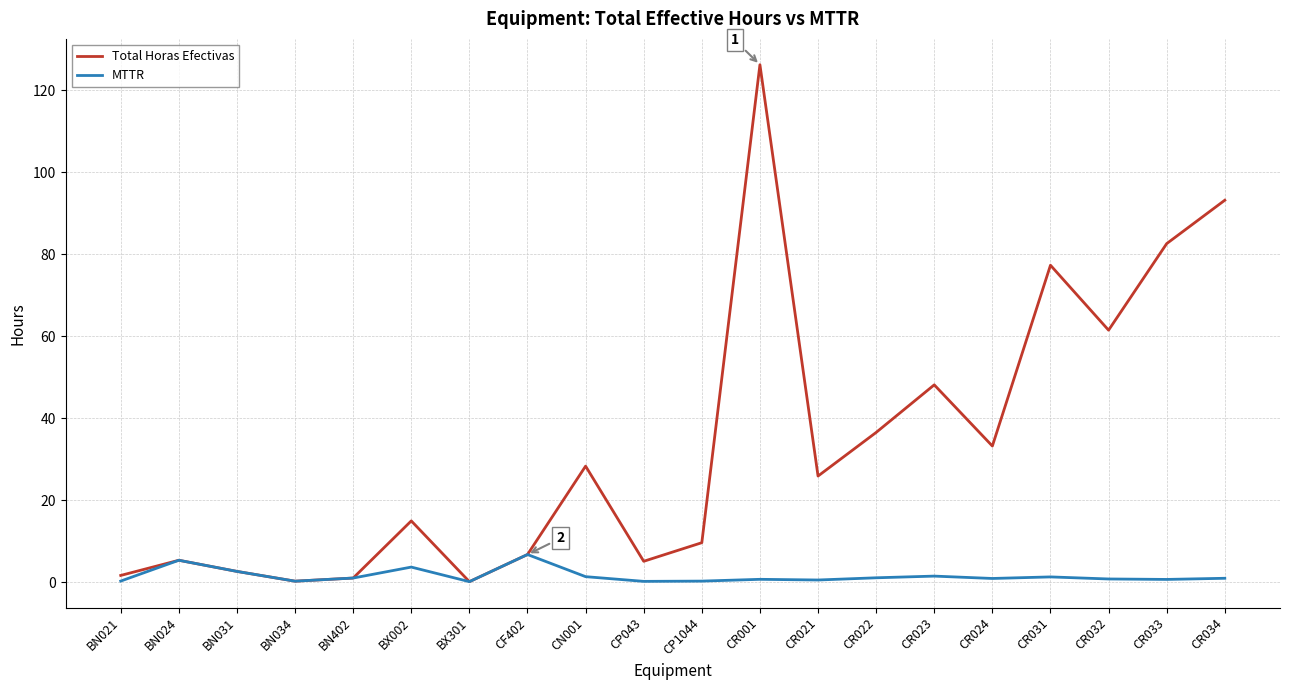

Between BN031 and CR031, which series saw the biggest shift?

Total Horas Efectivas